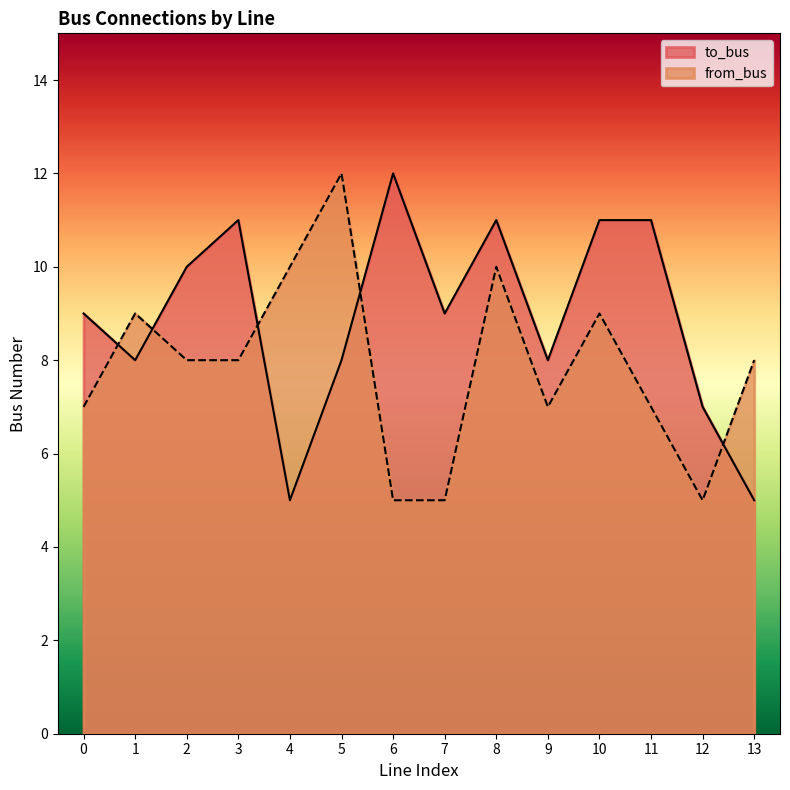

What is the value of the from_bus point at the 7th from the left?

5